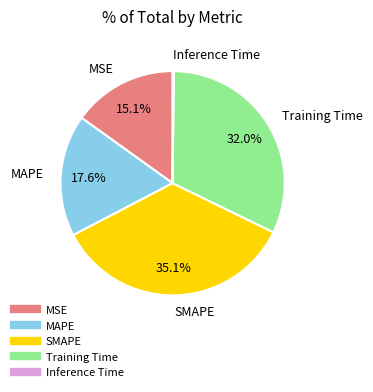

To the nearest percent, what percentage of the pie is MAPE?

18%